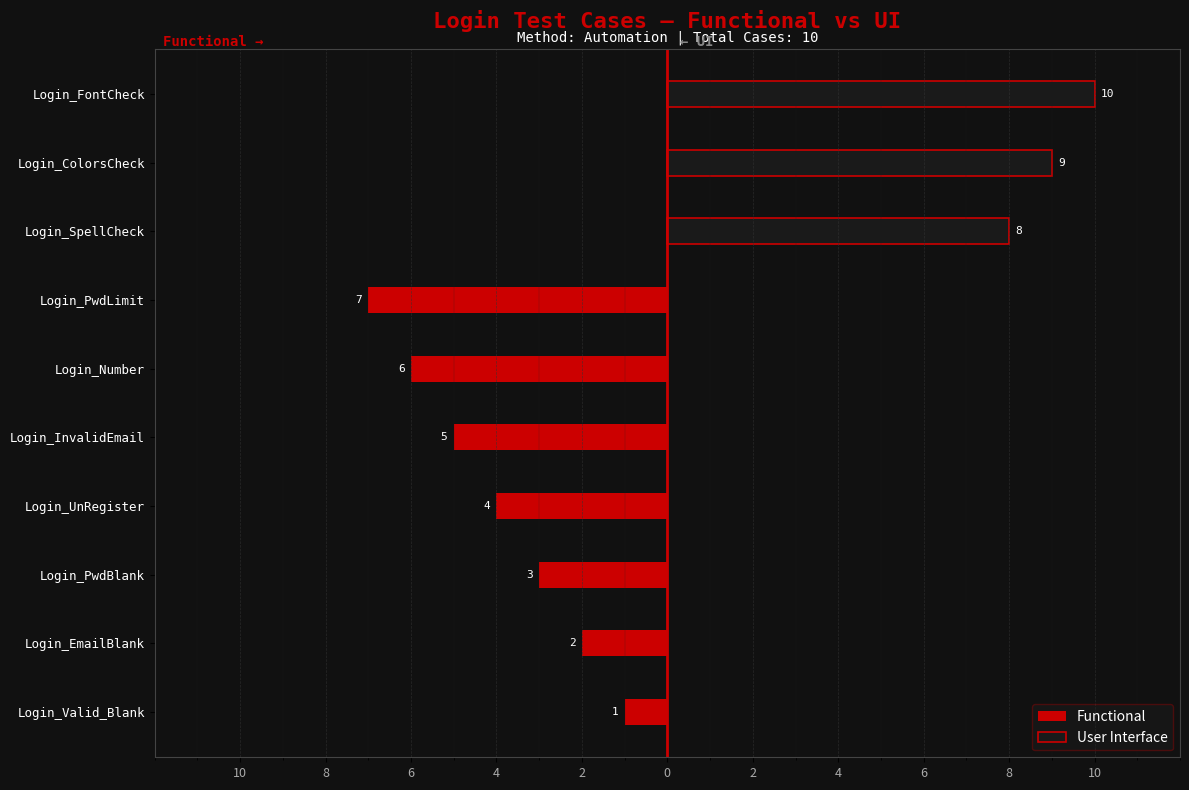

The User Interface series shows 0 at 10. True or false?

True